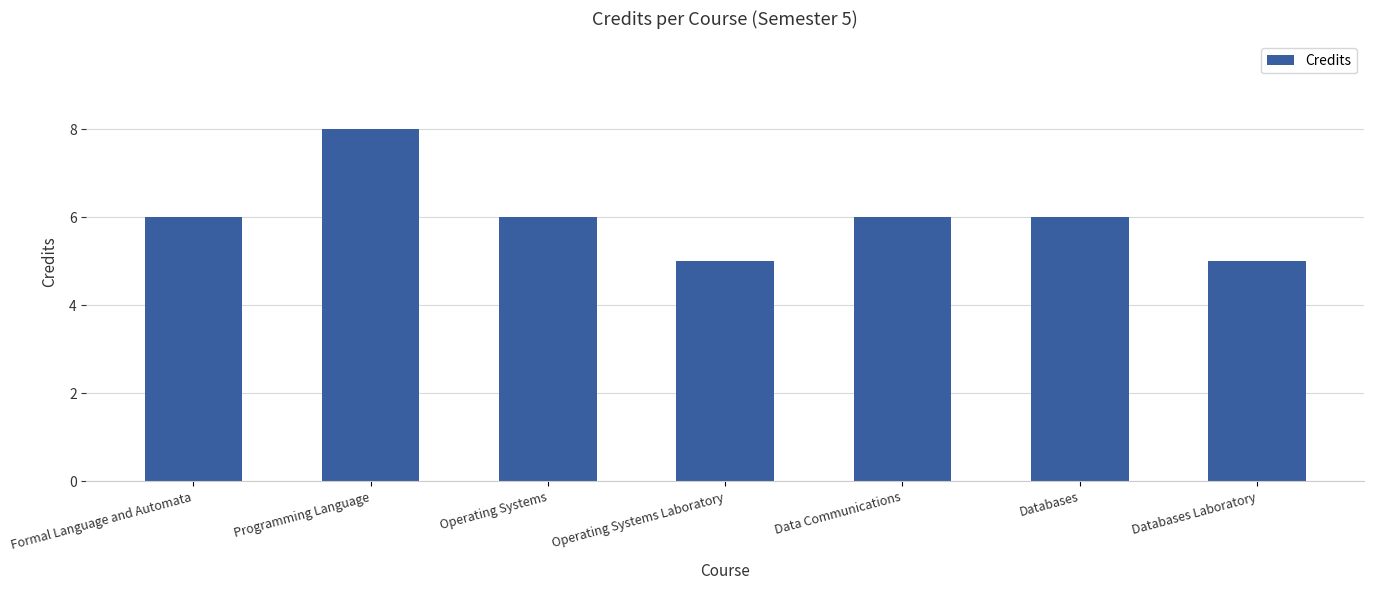

What is the maximum value shown in the chart?

8